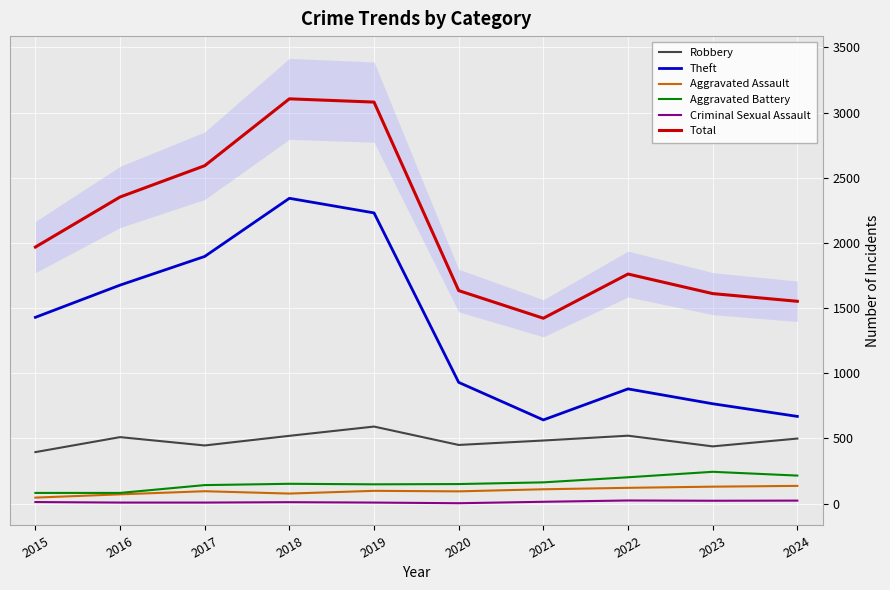

True or false: Total and Aggravated Assault cross at least once.

False